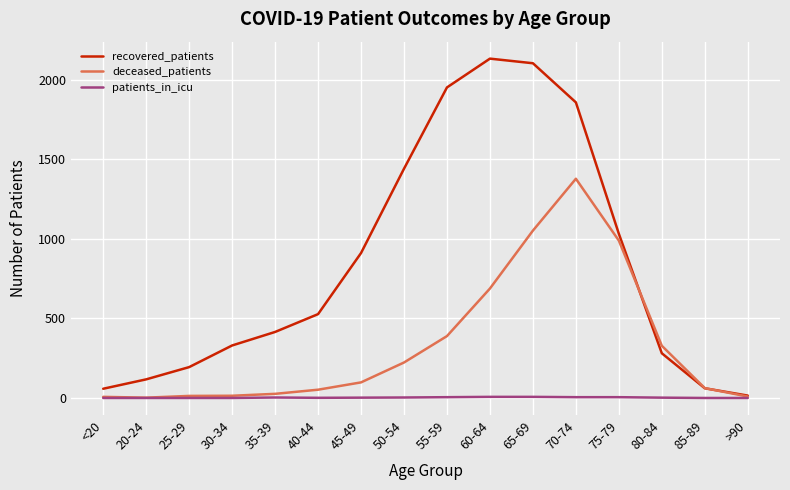

True or false: recovered_patients has a value of 911 at 45-49.

True